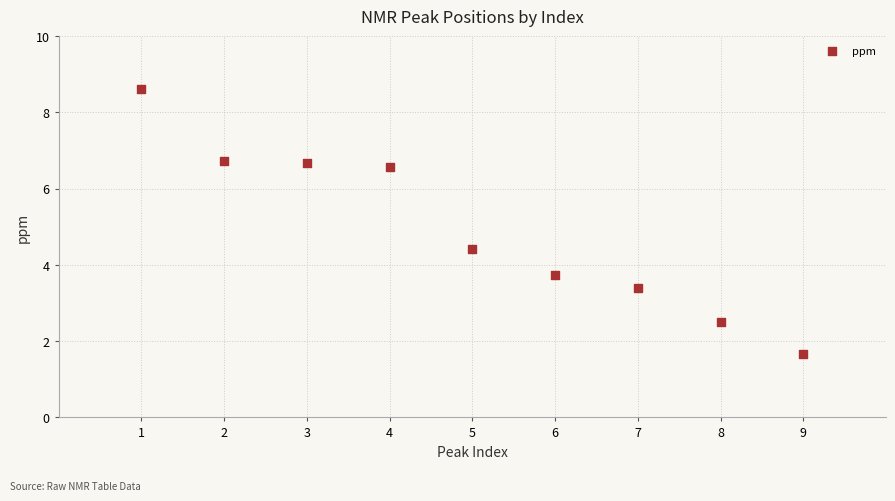

What Y value in the scatter plot is closest to 5?

4.4